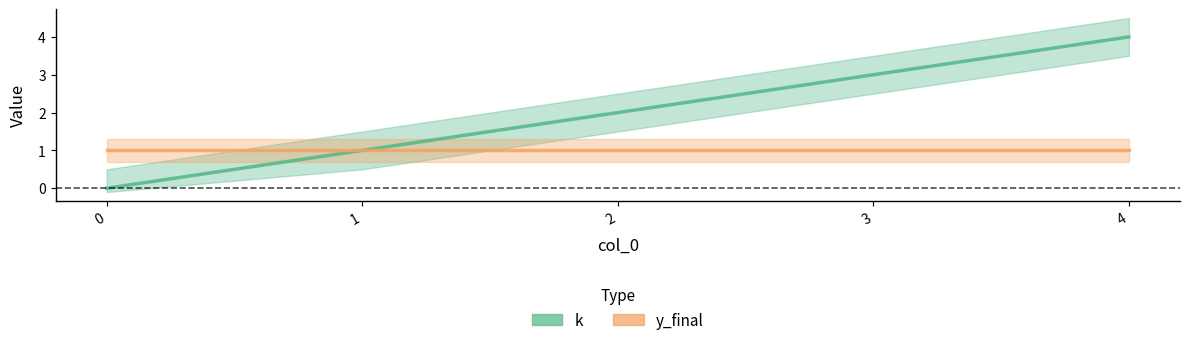

Is this an area chart (filled region under the line)?

No